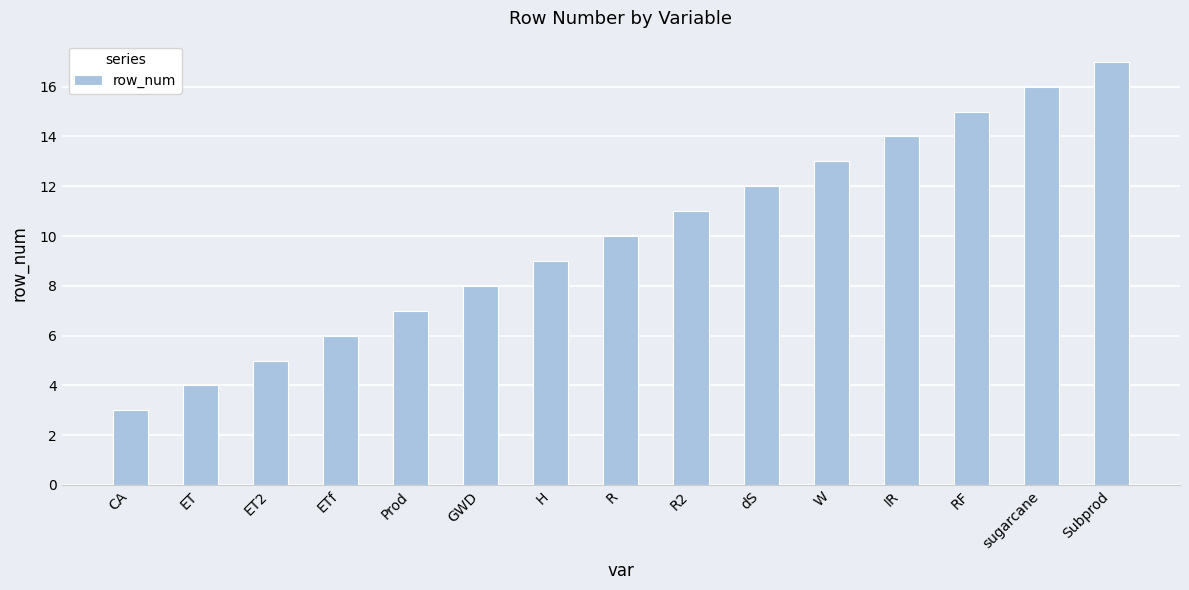

At which label is the value closest to 10?

R